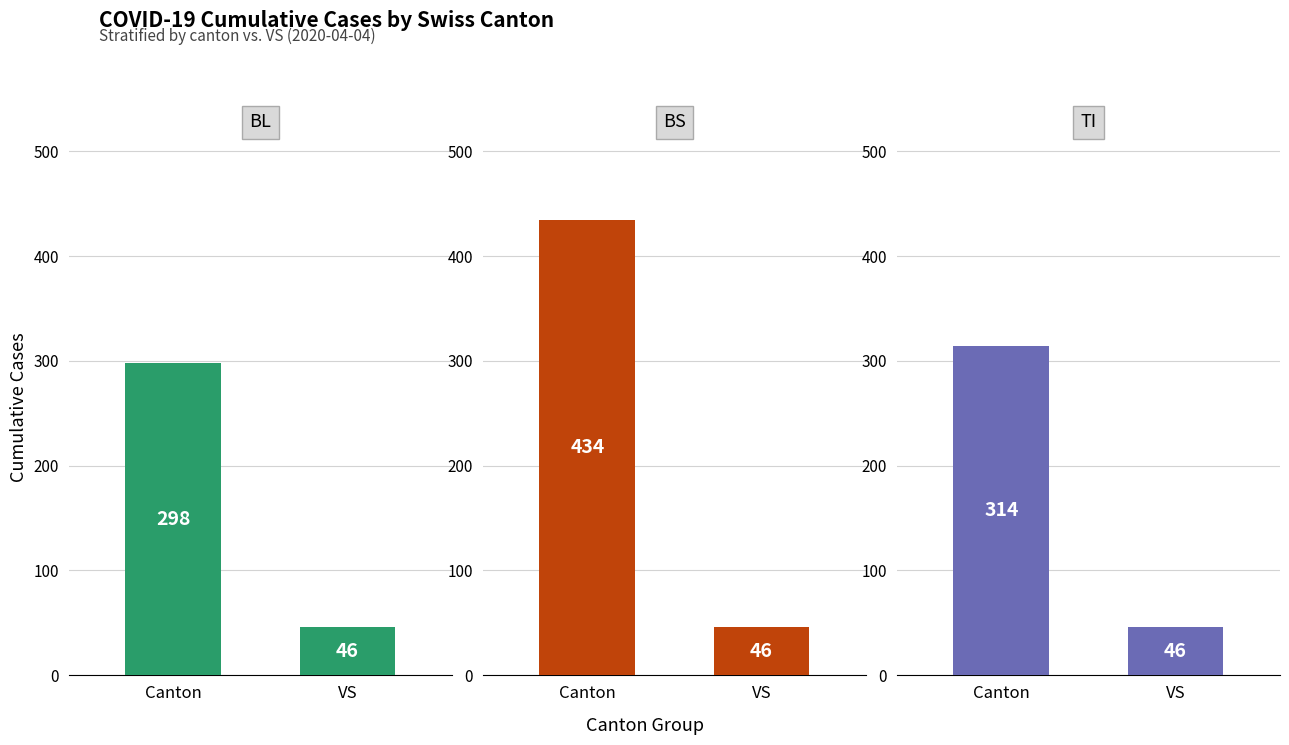

What is the average value of the BL series?

172